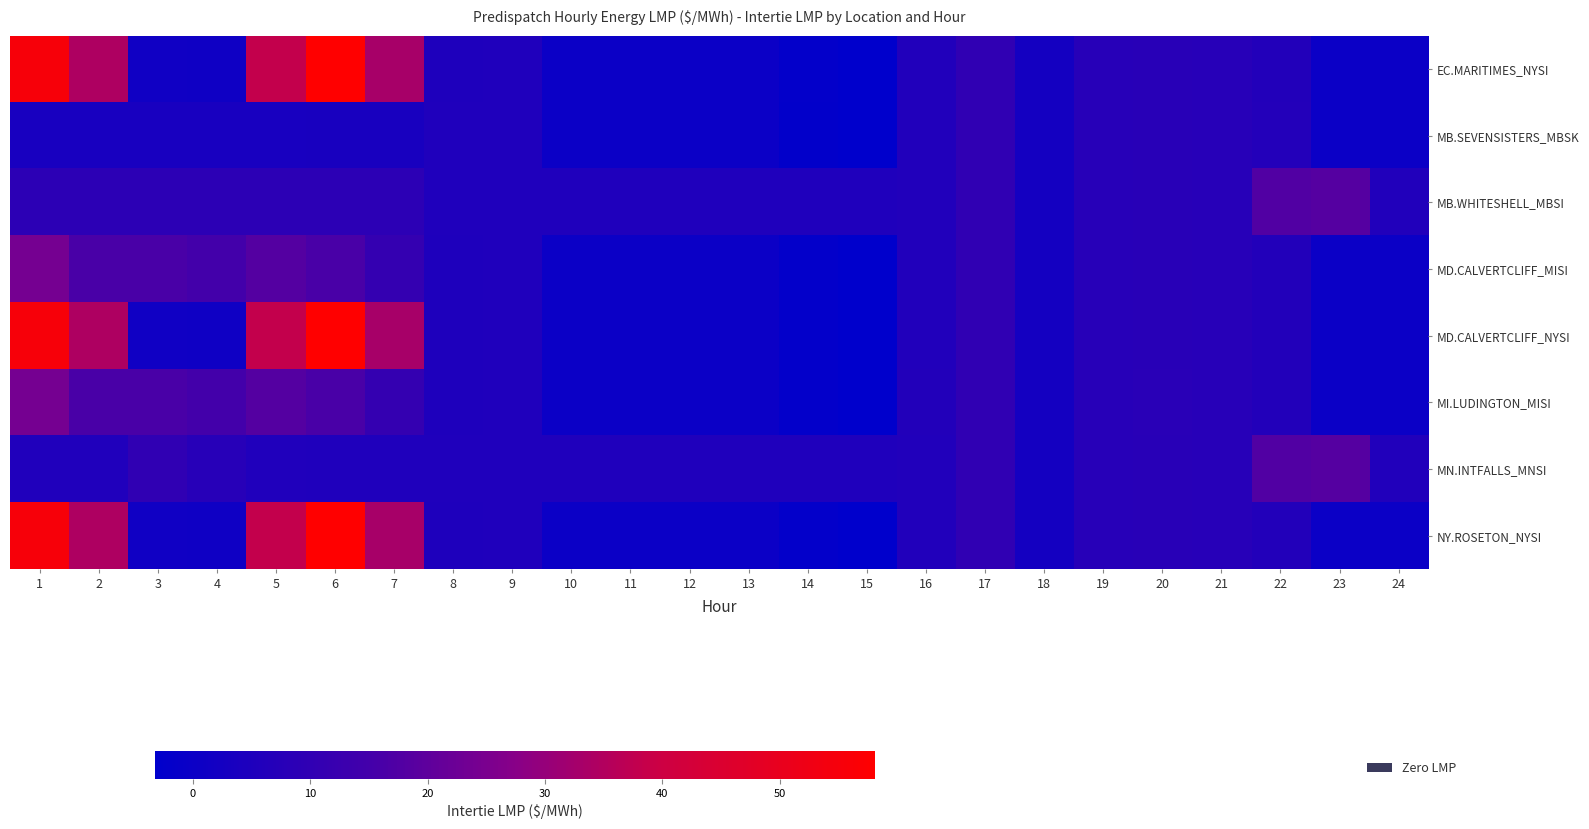

What is the maximum value shown in the chart?

58.1